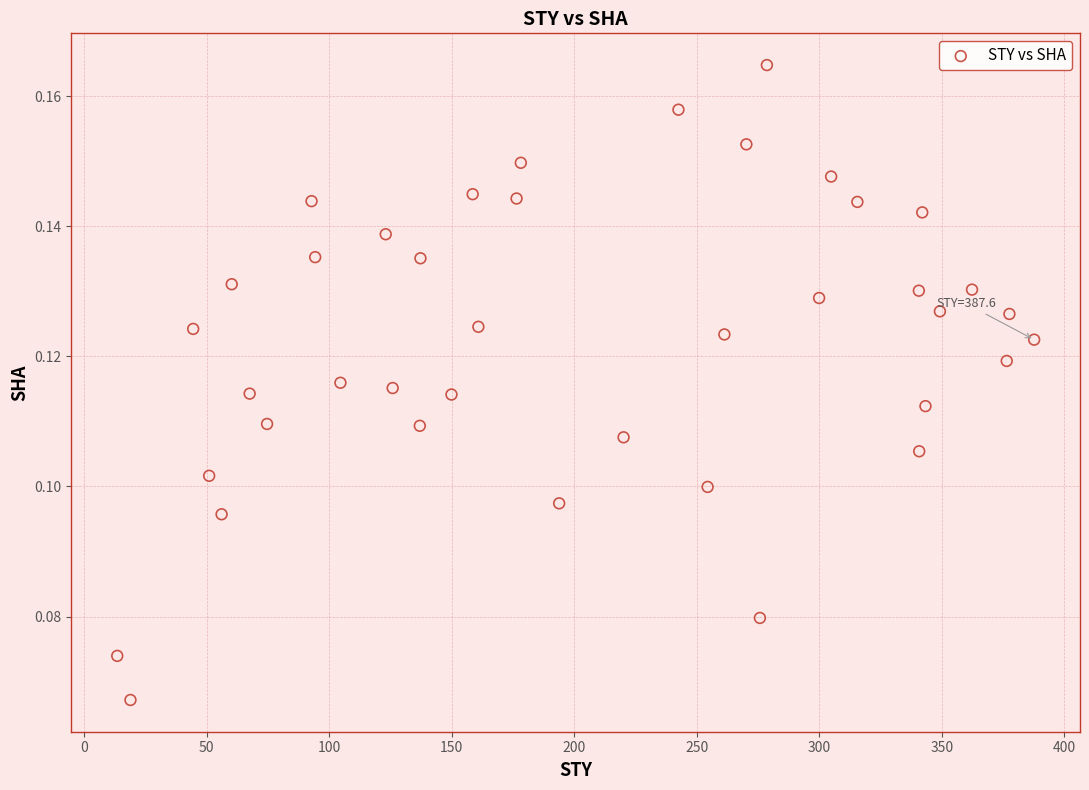

What is the range of X values (max minus min)?

374.1